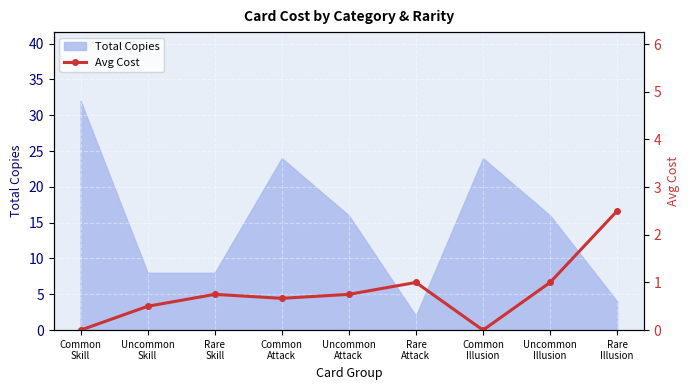

What is the label of the 2nd point from the right?

Uncommon
Illusion